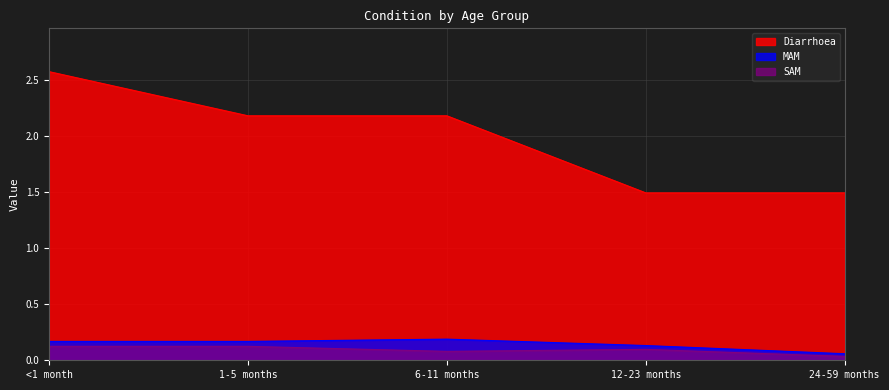

The MAM series shows 0.1 at 24-59 months. True or false?

False